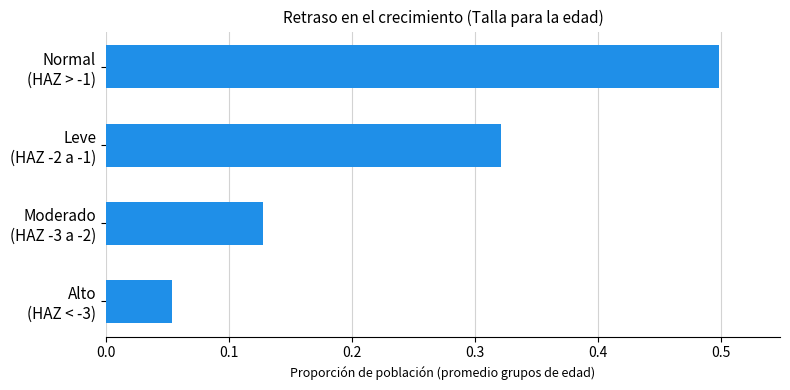

What is the greatest value displayed?

0.5